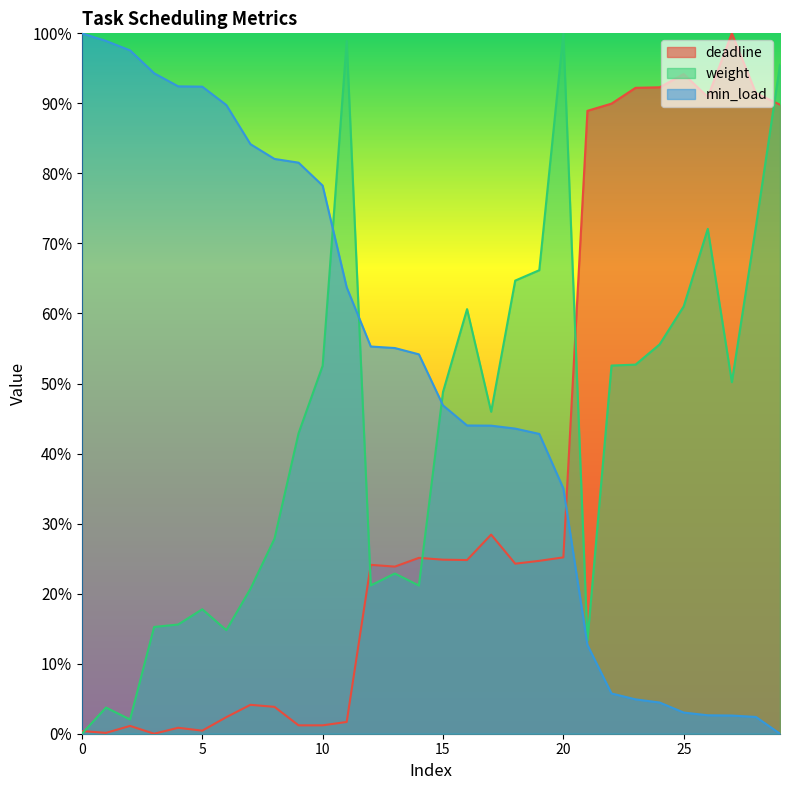

In weight, how many points are higher than both neighbors (excluding endpoints)?

7